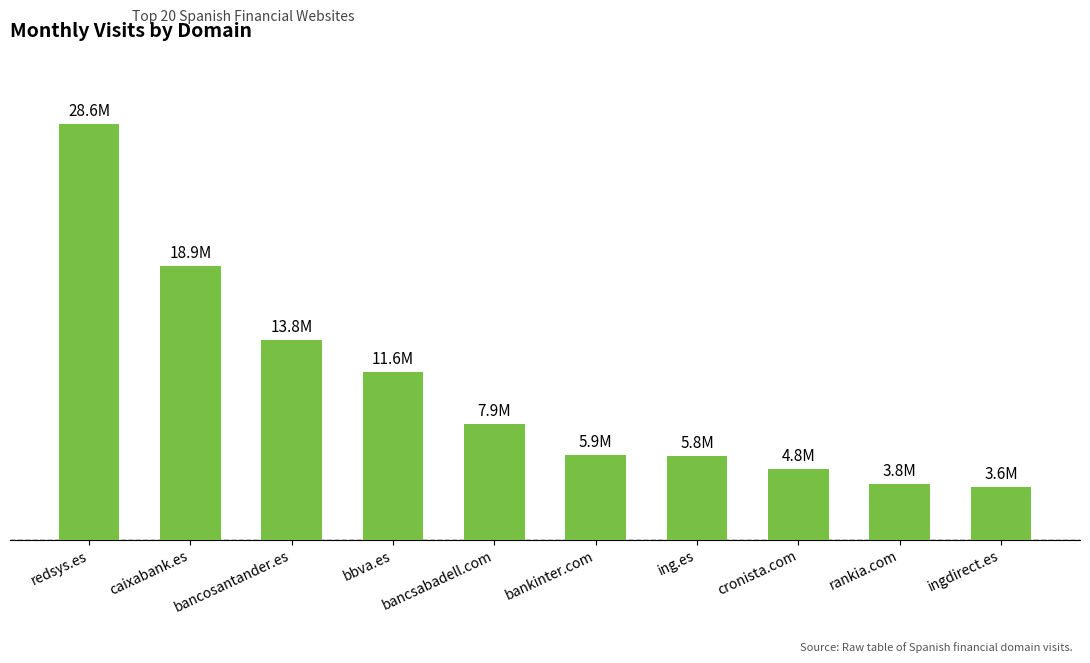

Reading left to right, transcribe all the data shown in this chart.

28604117	18851181	13773053	11570586	7947697	5857610	5787395	4847261	3828777	3598765